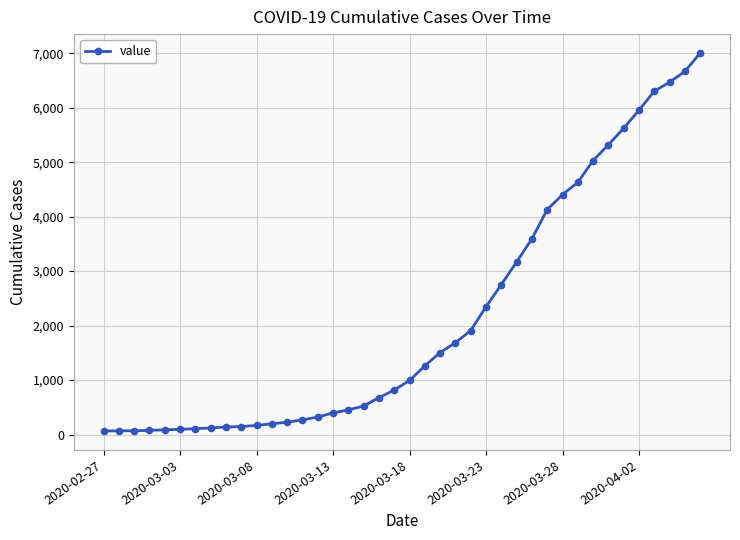

What is the greatest value displayed?

7004